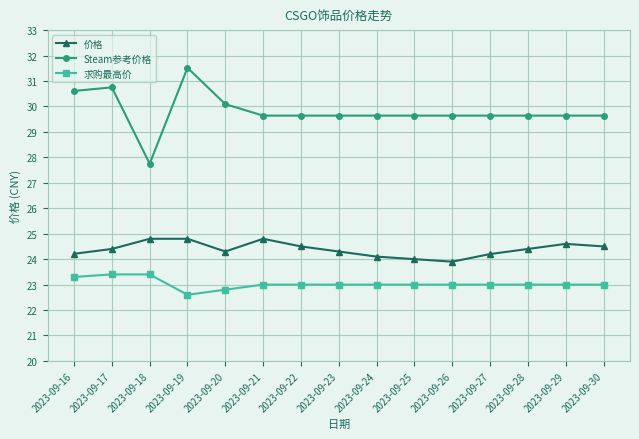

True or false: 求购最高价 and Steam参考价格 cross at least once.

False